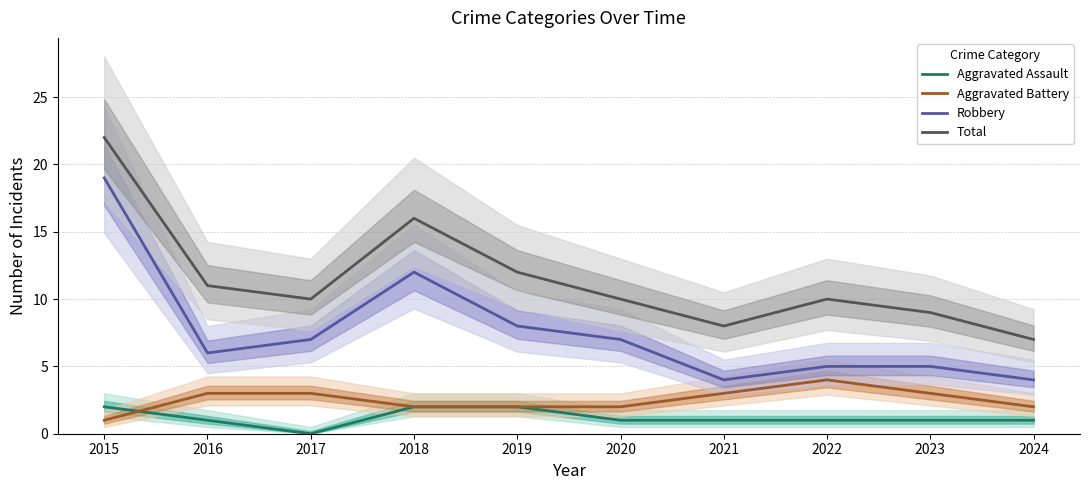

Between 2020 and 2021, which is larger?

2020